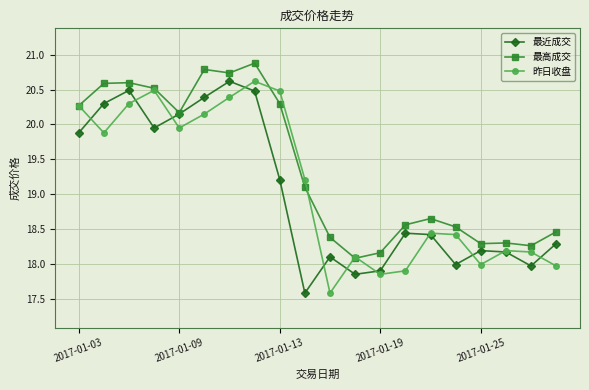

True or false: 昨日收盘 has more than 1 interior local peaks.

True